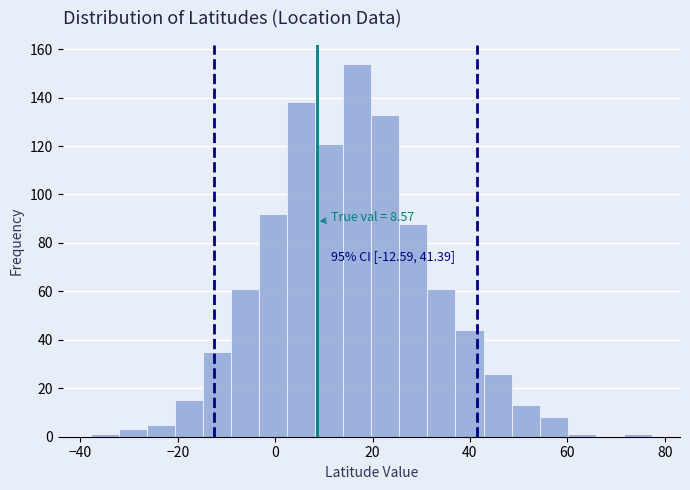

Around what value on the x-axis is the tallest bar? Give the approximate position of its centre, as read against the axis.

16